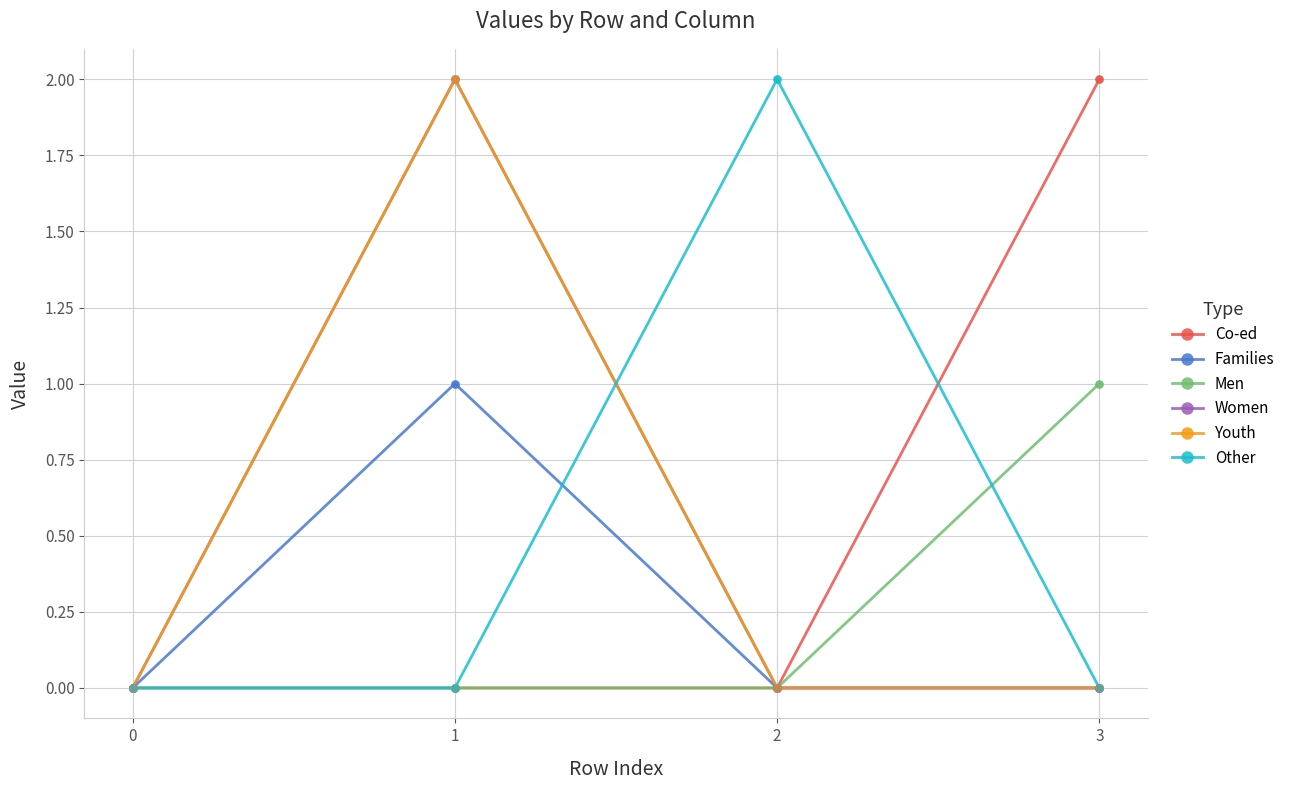

Does the chart have visible grid lines?

Yes